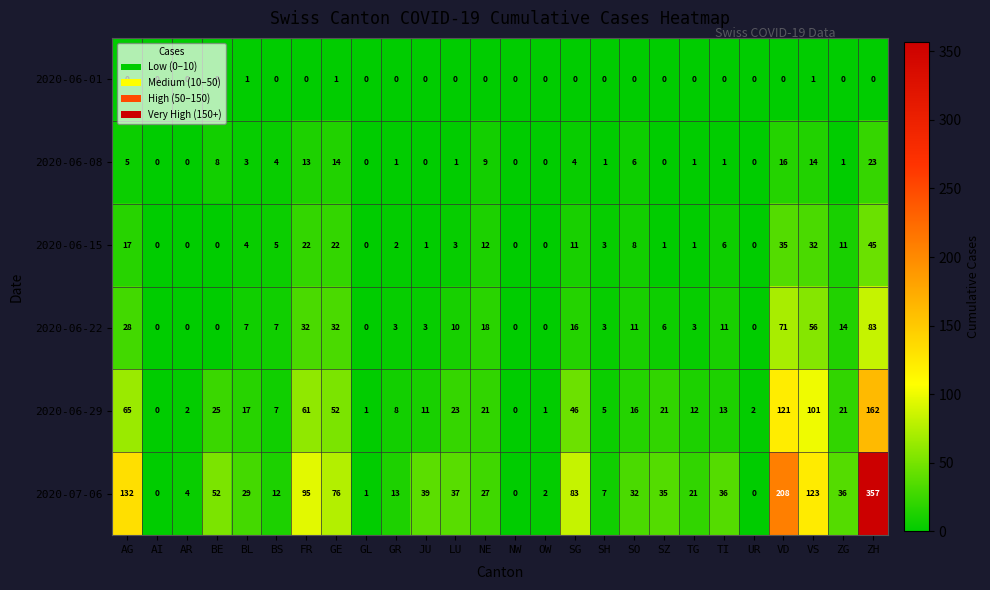

True or false: 2020-06-15 has a value of 11 at SG.

True